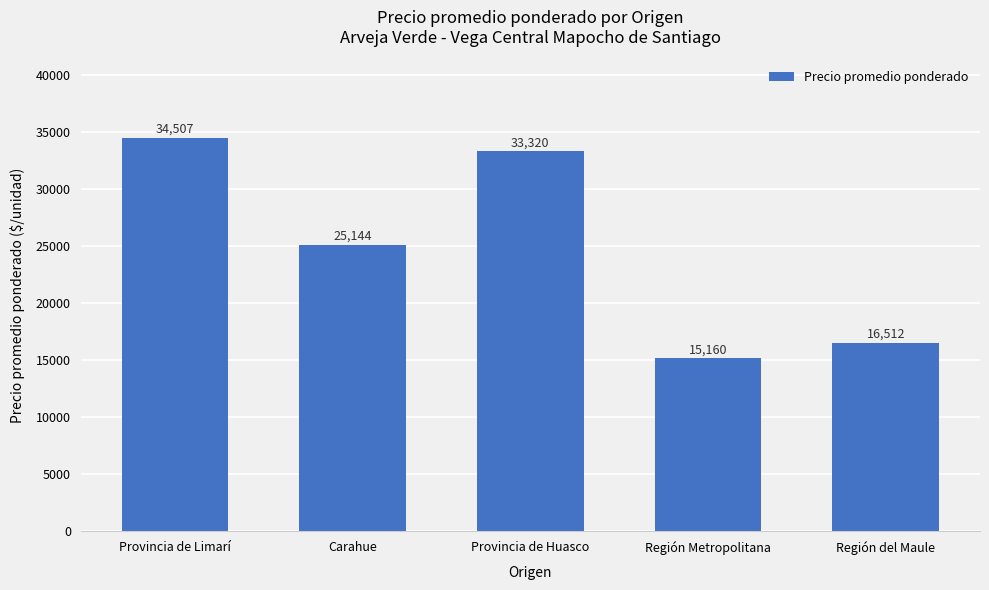

What is the difference between the second highest and minimum values?

18160